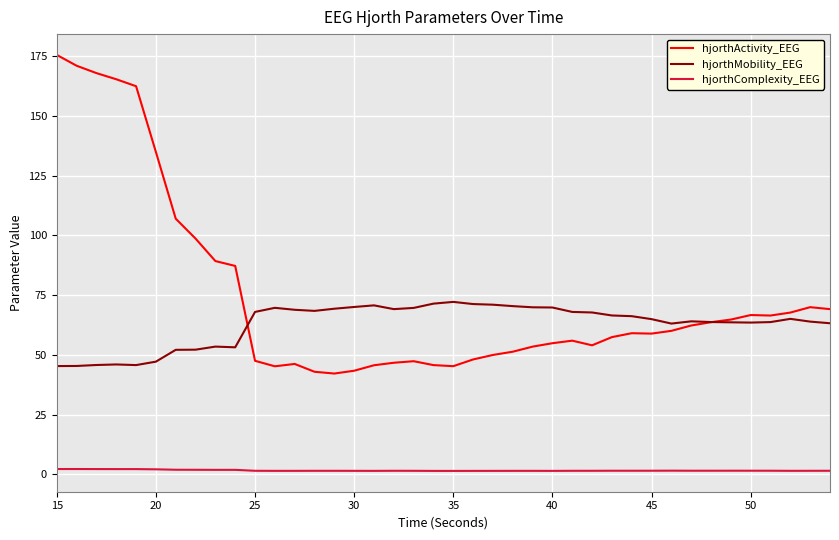

In hjorthComplexity_EEG, how many points are higher than both neighbors (excluding endpoints)?

8